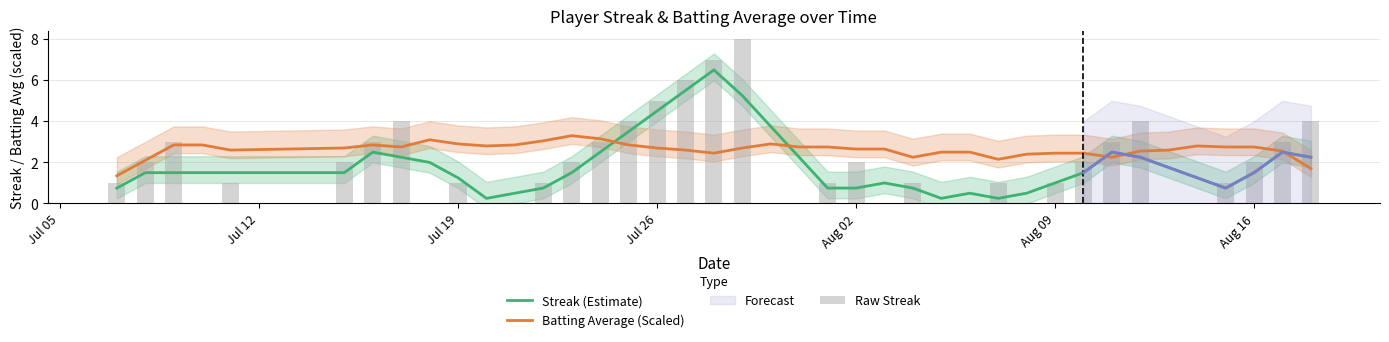

What is the value of the Raw Streak bar at the 29th from the left?

1.0